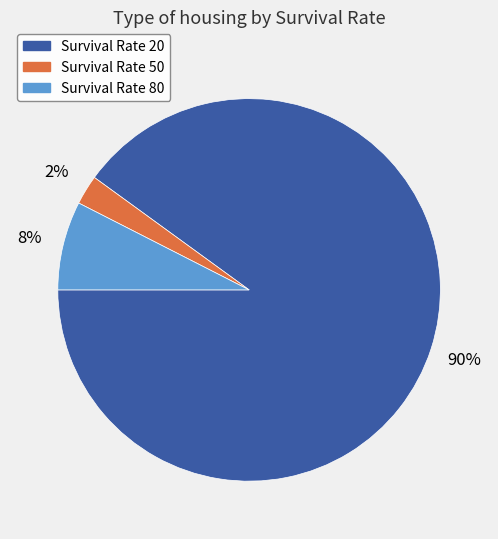

What is the largest slice in the pie chart?

Survival Rate 20